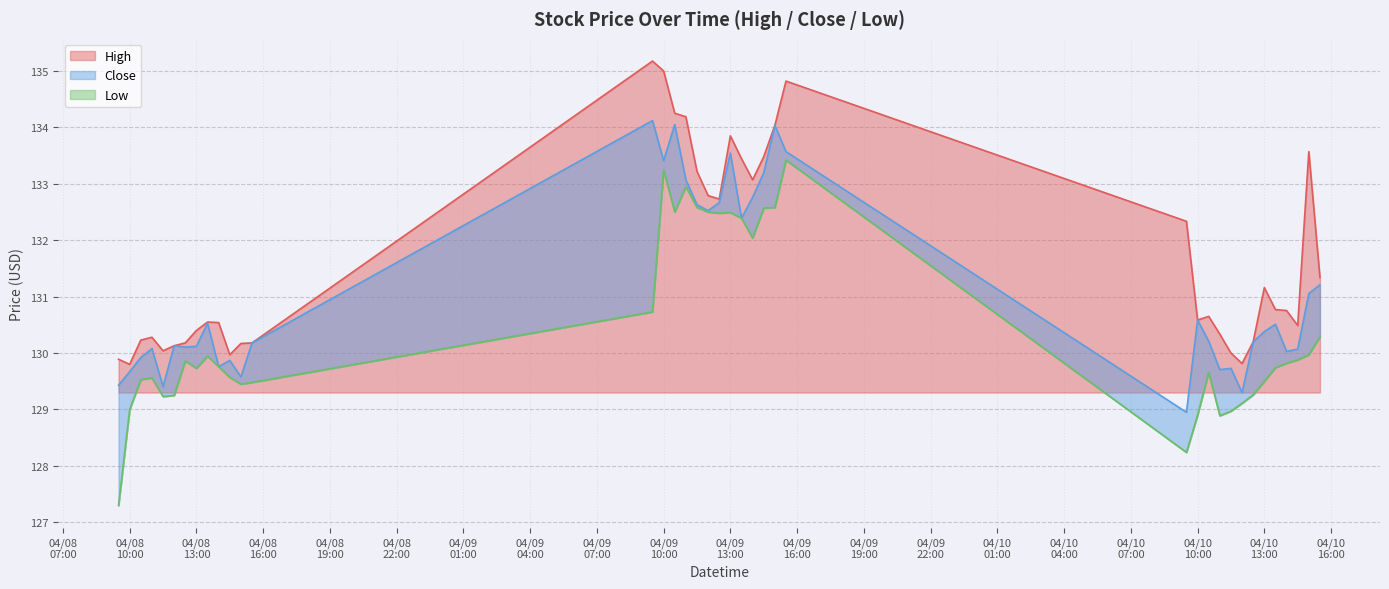

True or false: Close has a value of 41.1 at 2024-04-09 12:00.

False